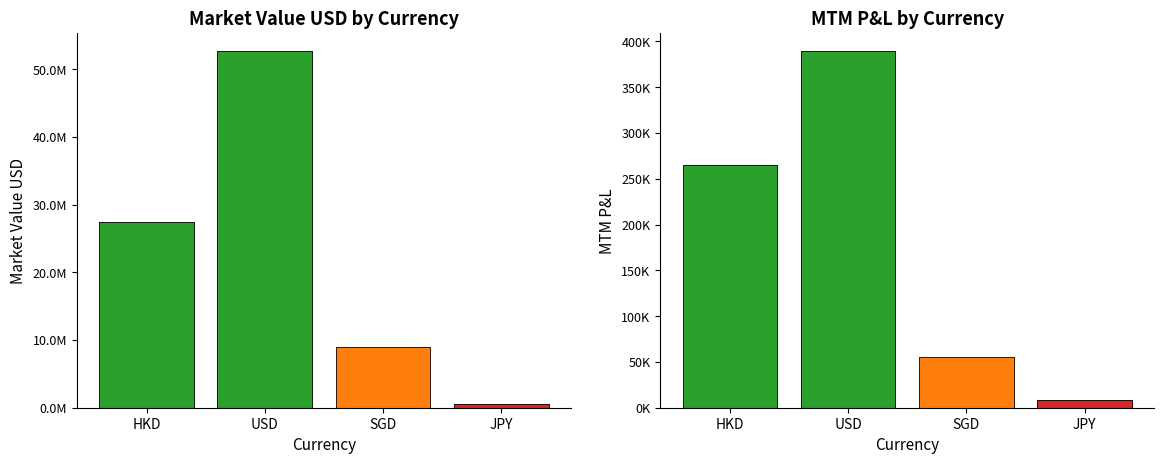

Reading right to left, list all the values displayed in this chart.

JPY=482545.7	SGD=9017486.2	USD=52714070.4	HKD=27479372.1